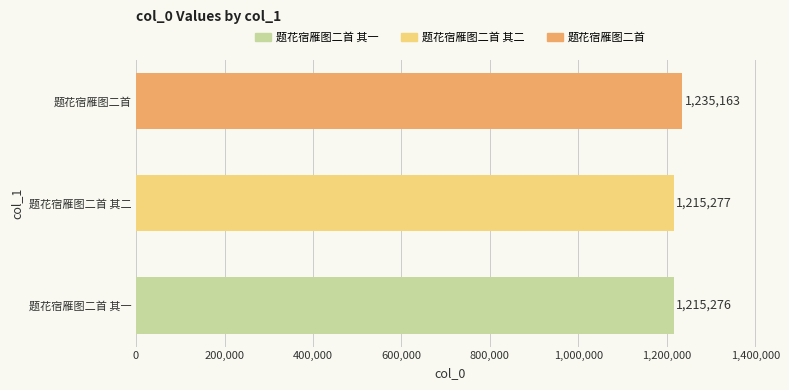

What is the maximum value shown in the chart?

1235163